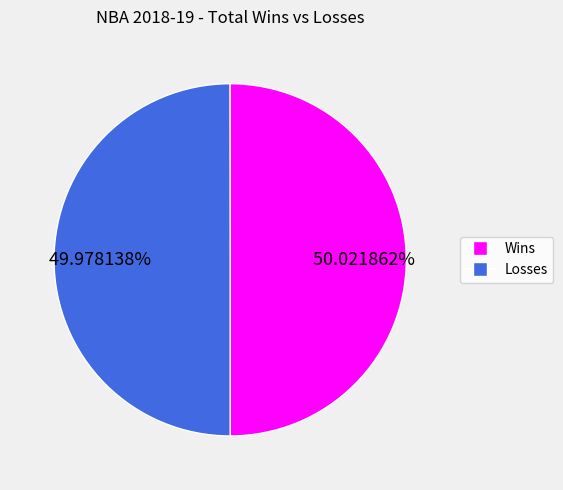

Is there any slice that represents more than half of the pie?

Yes